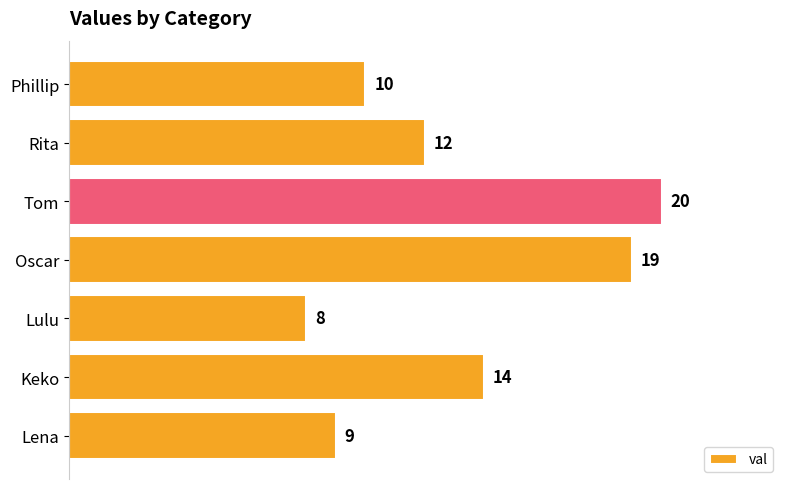

What is the sum of all values?

92